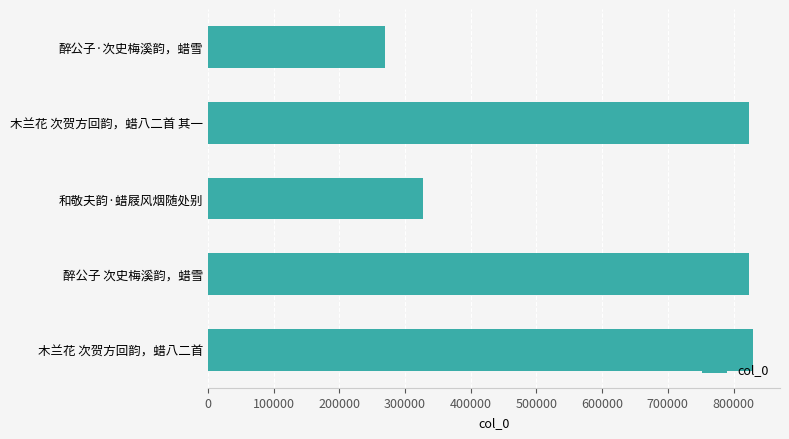

Where is the data nearest to the value 549570?

和敬夫韵·蜡屐风烟随处别